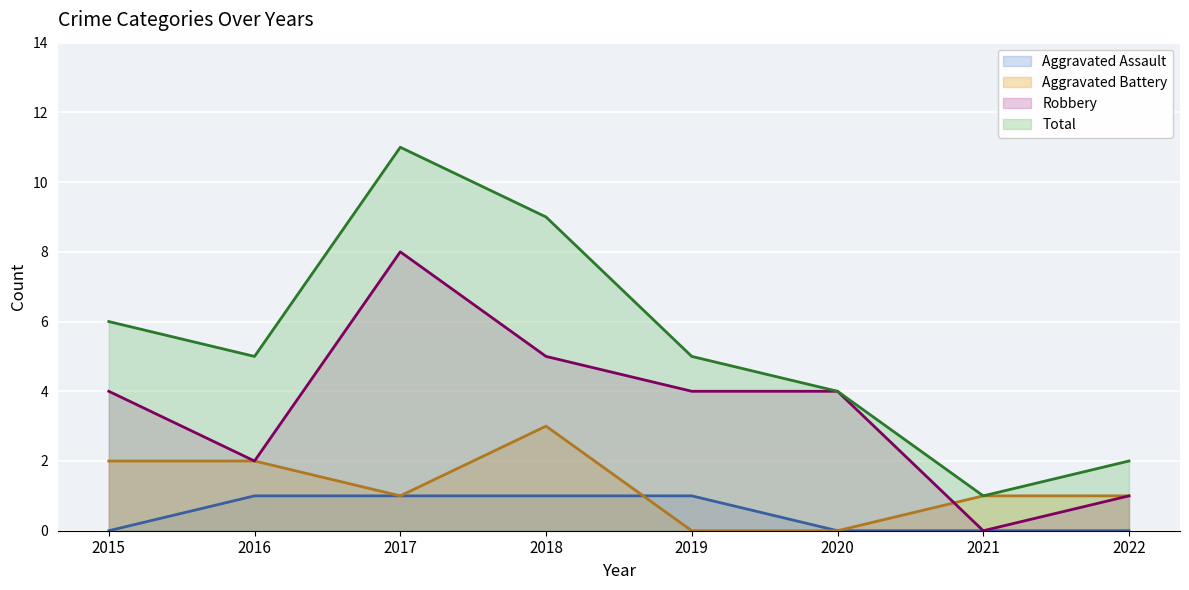

Count the number of data series in this chart.

4